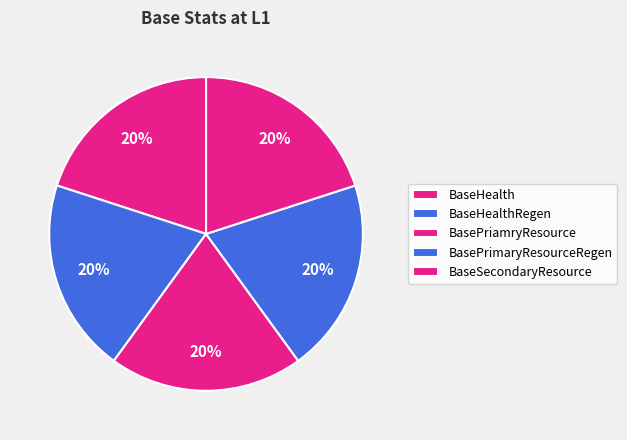

Is it true that BaseHealth is 20% of the pie?

True